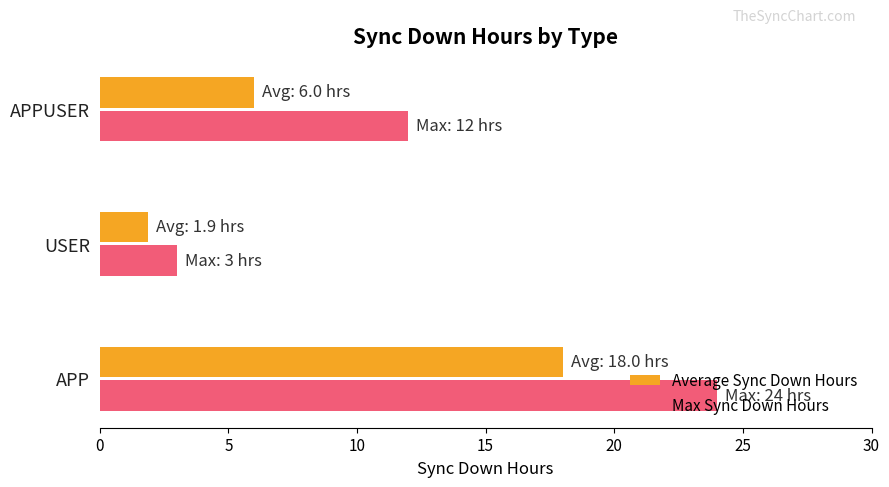

Rank the categories by Max Sync Down Hours value from highest to lowest.

APP, APPUSER, USER